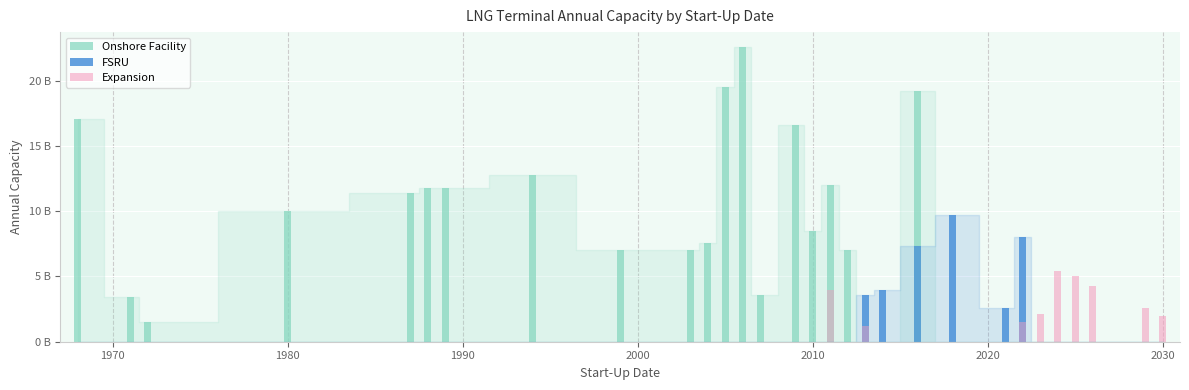

Count the number of data series in this chart.

3